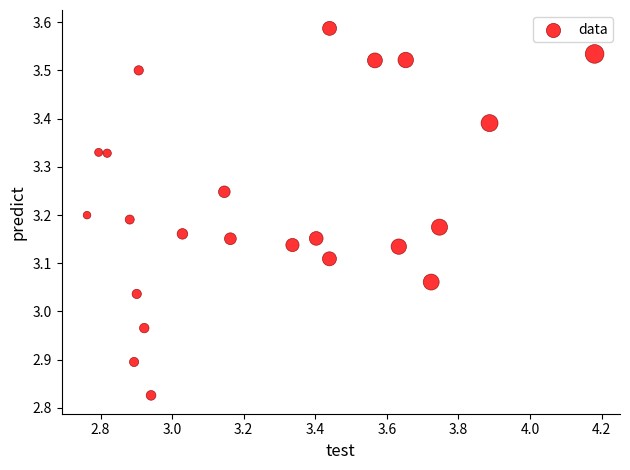

What is the range of X values (max minus min)?

1.4